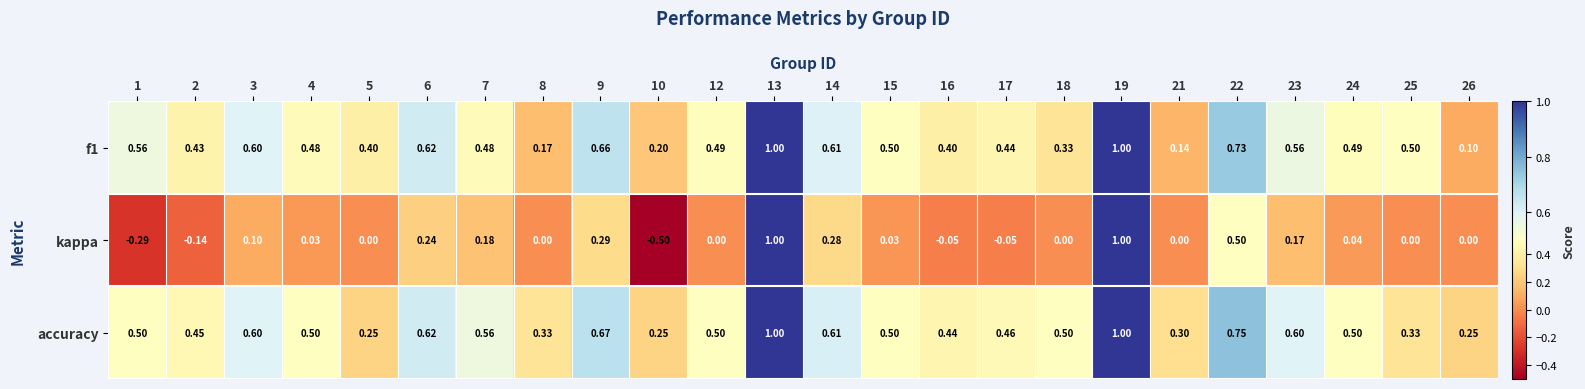

Is the value of accuracy at 4 greater than the value of kappa at 17?

Yes